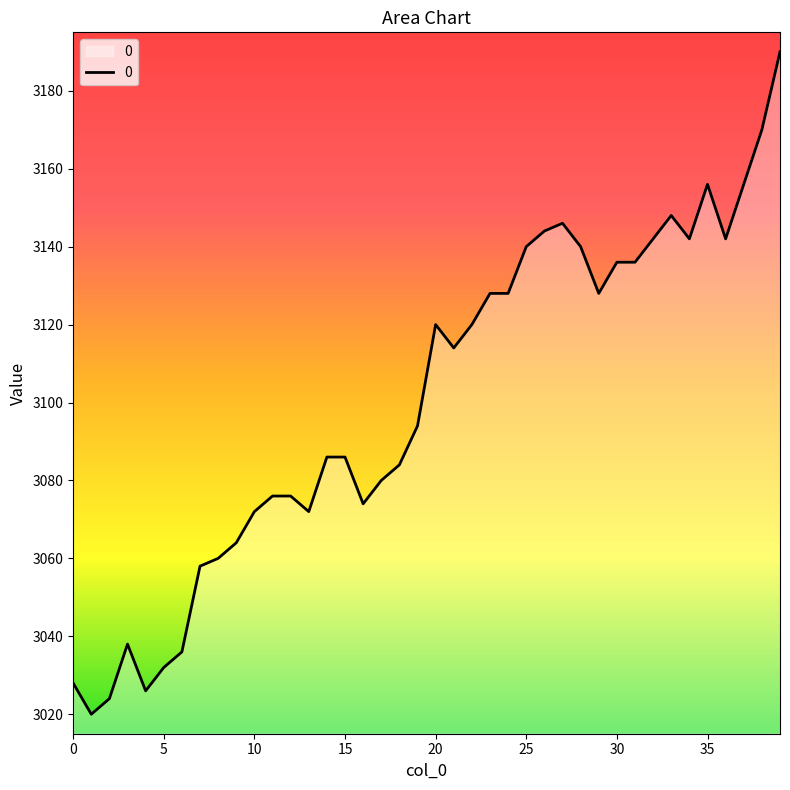

What is the difference between the maximum and minimum values?

170